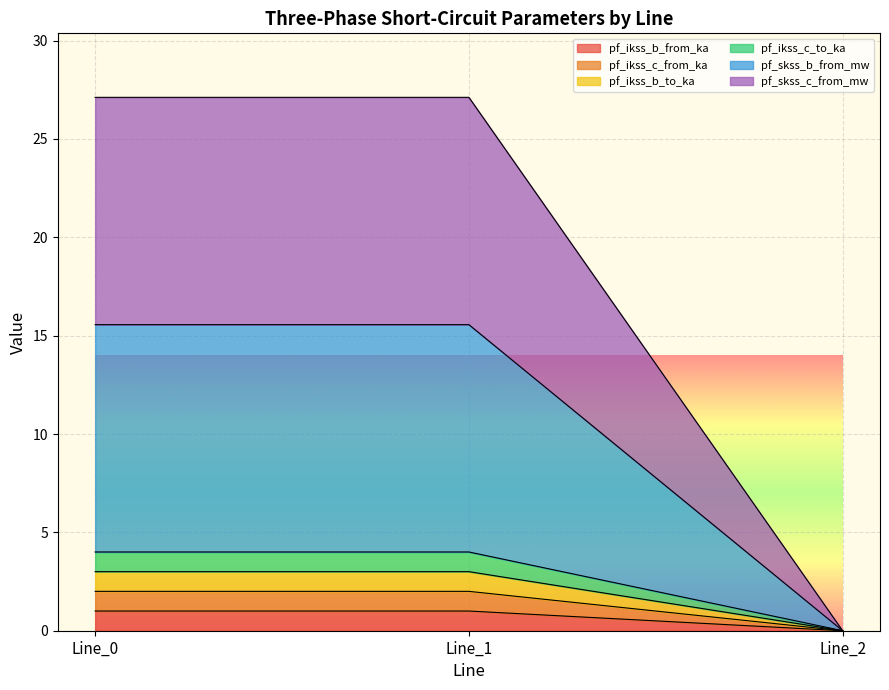

Which series has the largest range (max minus min)?

pf_skss_c_from_mw